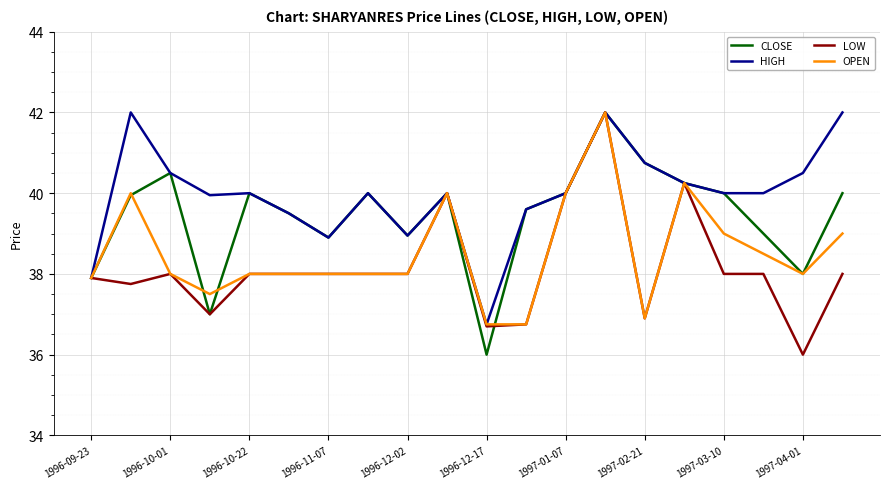

What is the maximum value for LOW?

42.0